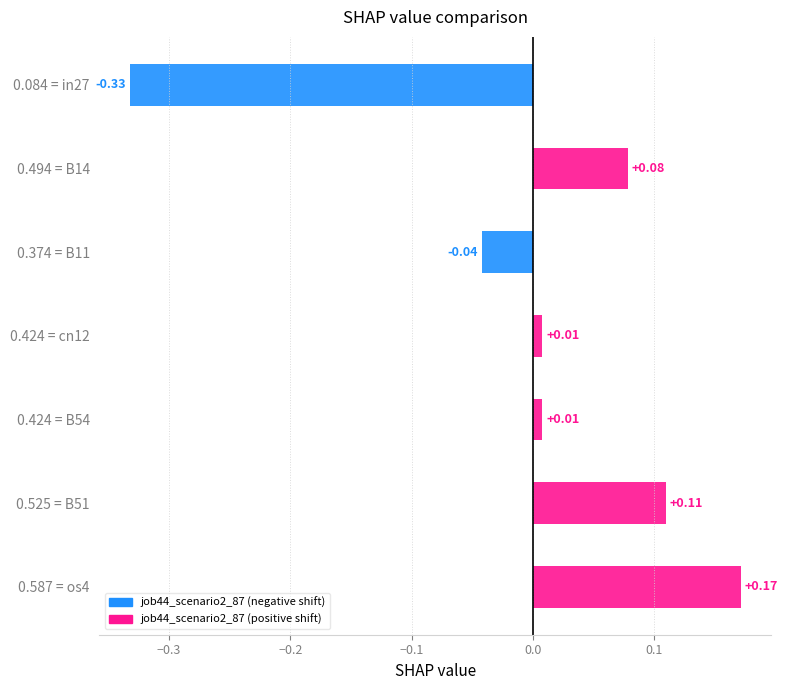

What is the difference between the maximum and minimum values?

0.5